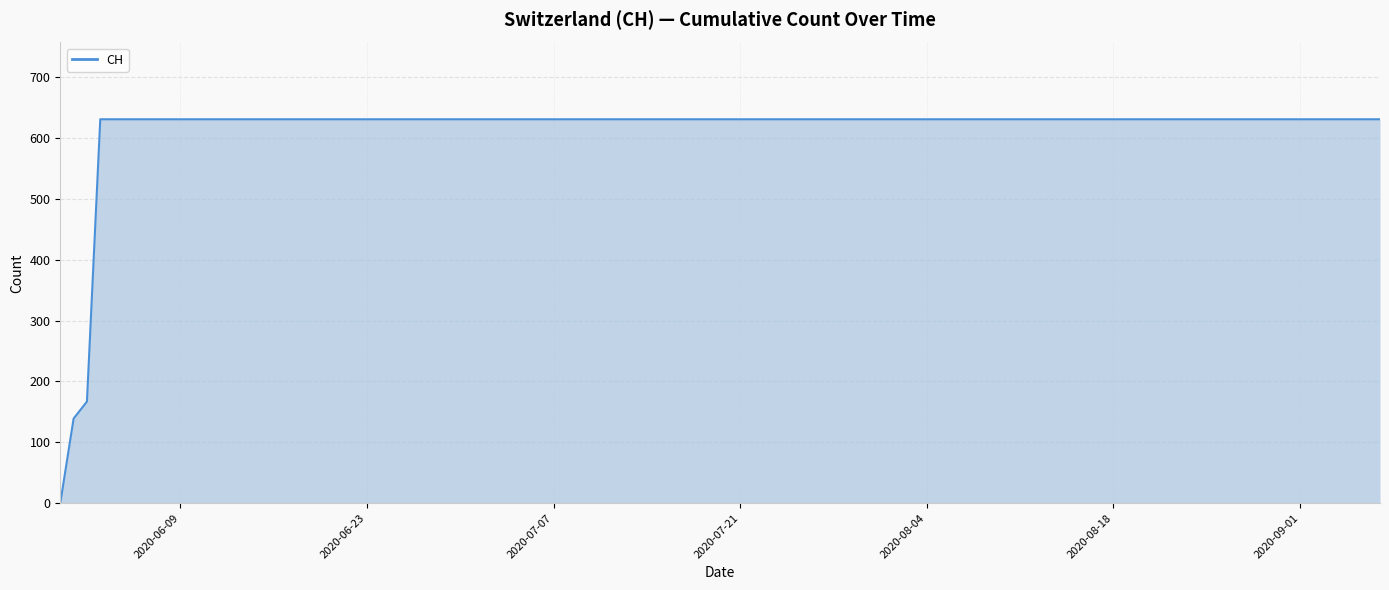

What is the difference between the maximum and minimum values?

631